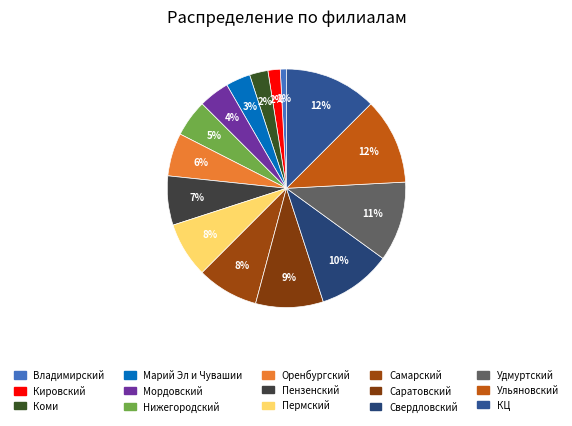

True or false: Коми accounts for 2% of the total.

True